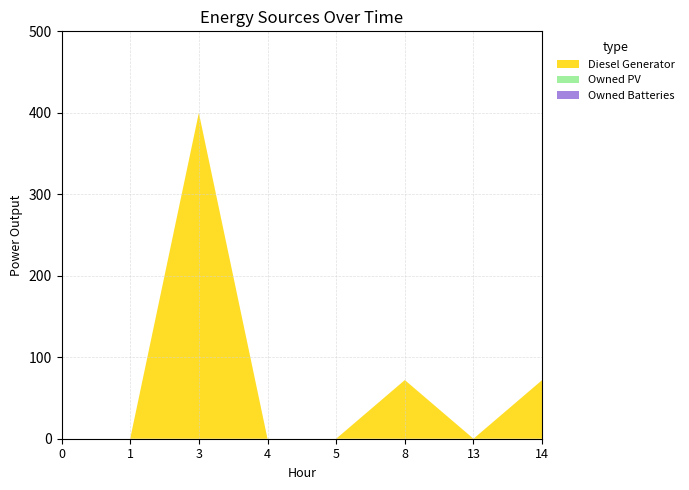

Reading left to right, what are all the values shown in this chart?

Diesel Generator: 0=0	1=0	3=400	4=0	5=0	8=72	13=0	14=72
Owned PV: 0=0	1=0	3=0	4=0	5=0	8=0	13=0	14=0
Owned Batteries: 0=0	1=0	3=0	4=0	5=0	8=0	13=0	14=0